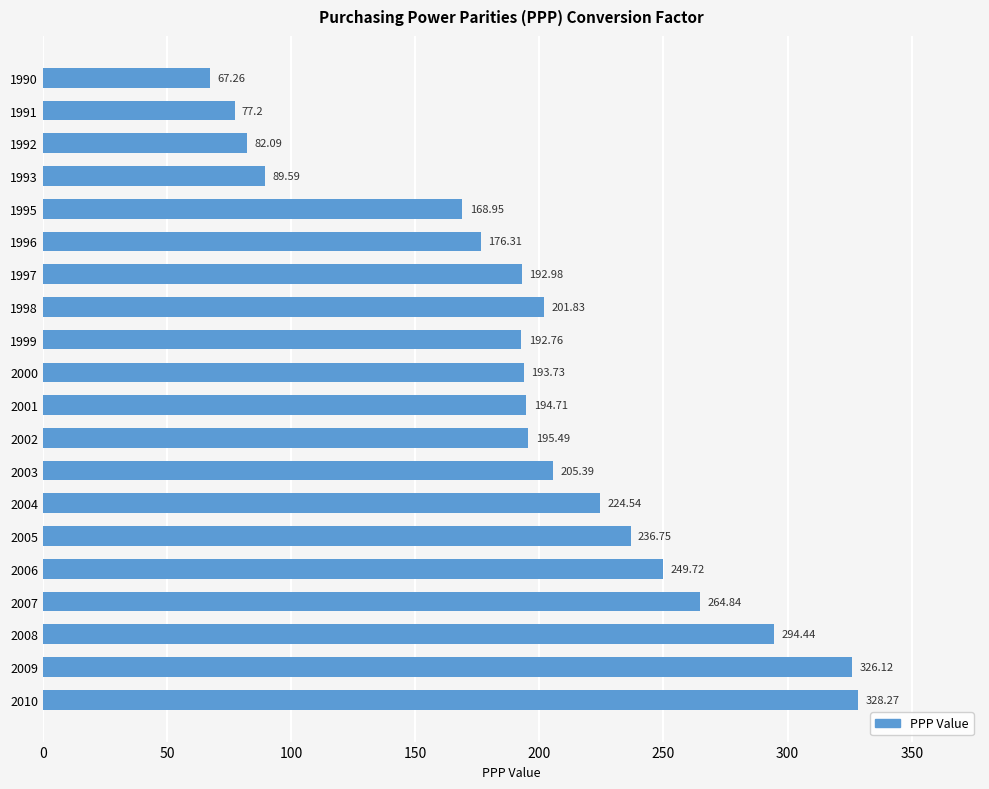

What is the change in value from 1996 to 2006?

+73.4